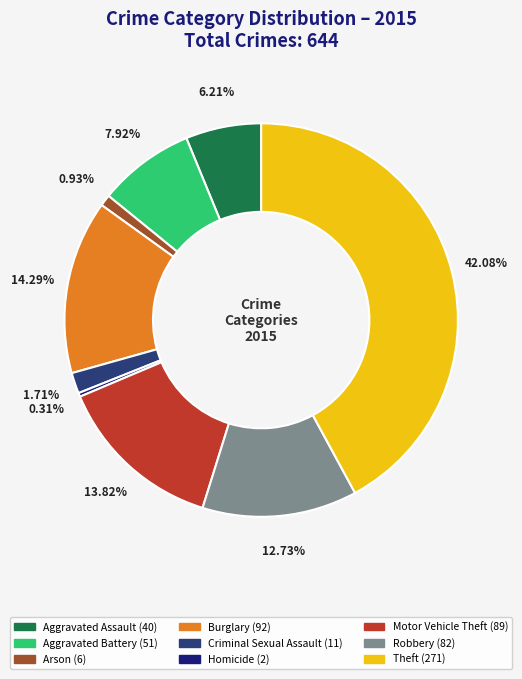

Do Robbery and Burglary together represent more than half of the pie?

No